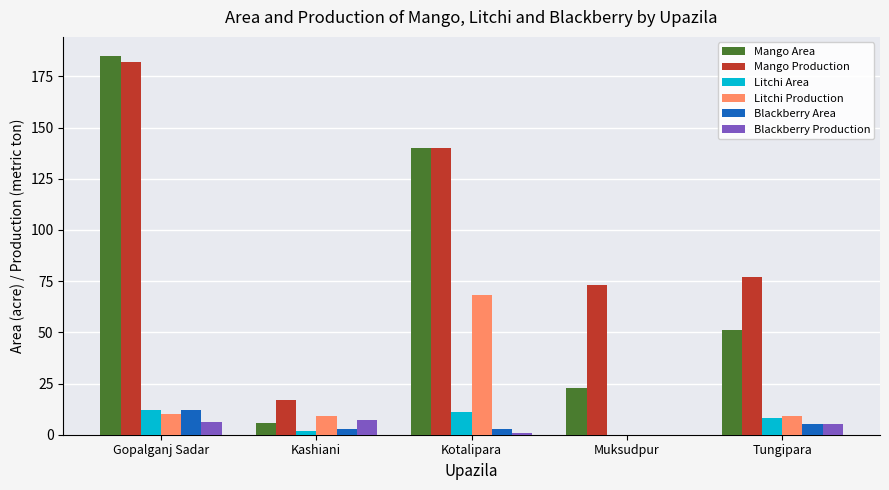

Where does the Mango Area series first go above 51?

Gopalganj Sadar